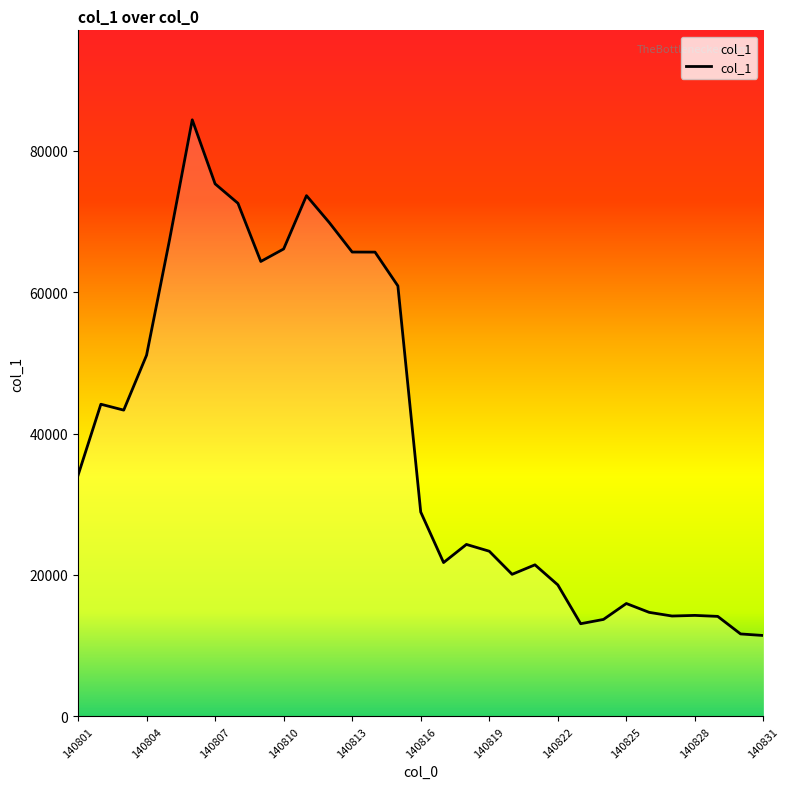

What is the maximum value shown in the chart?

84368